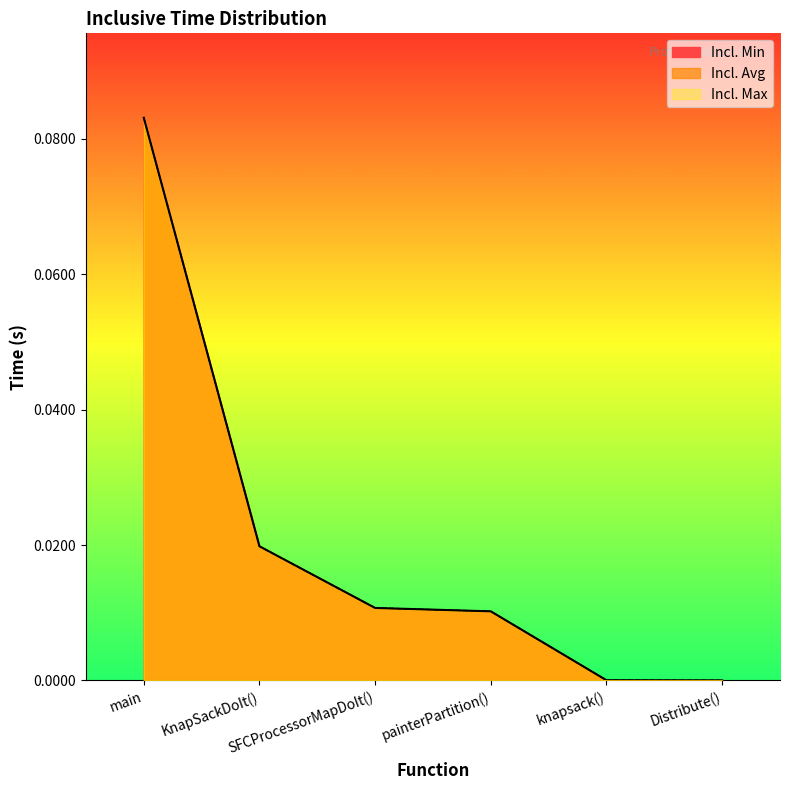

At knapsack(), list the series in order from largest to smallest.

Incl. Min, Incl. Avg, Incl. Max